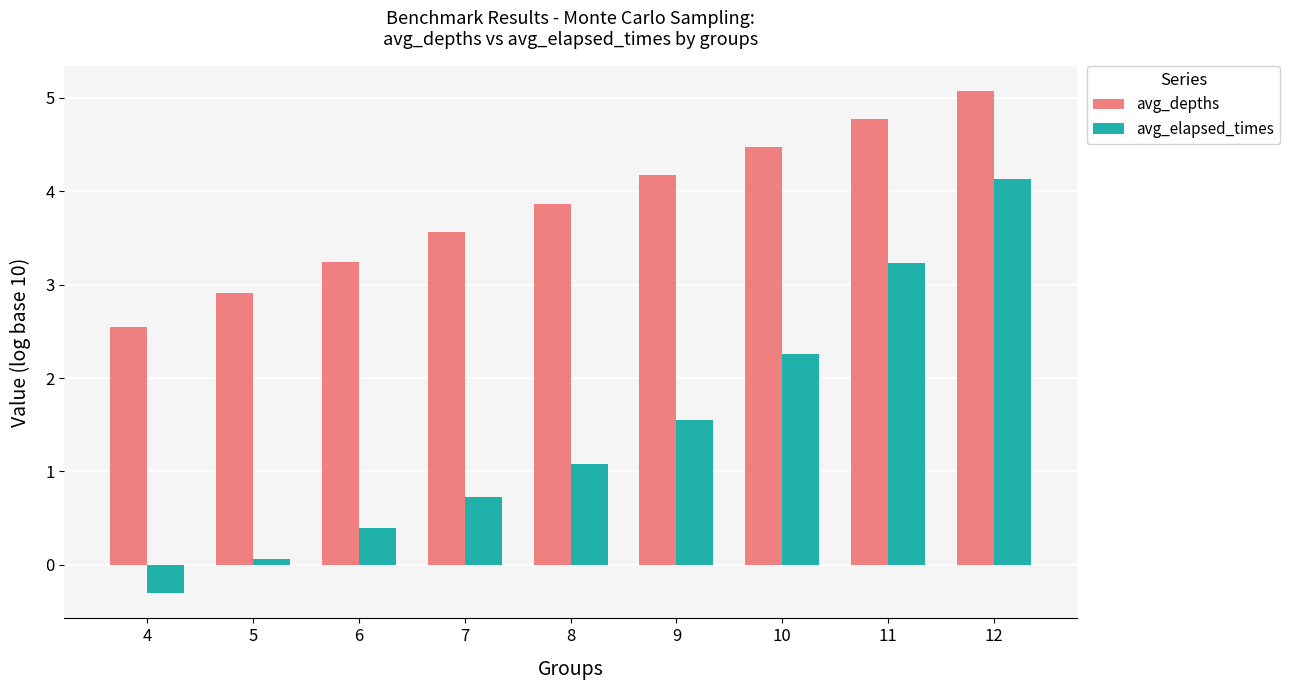

Between 4 and 11, which series saw the biggest shift?

avg_elapsed_times